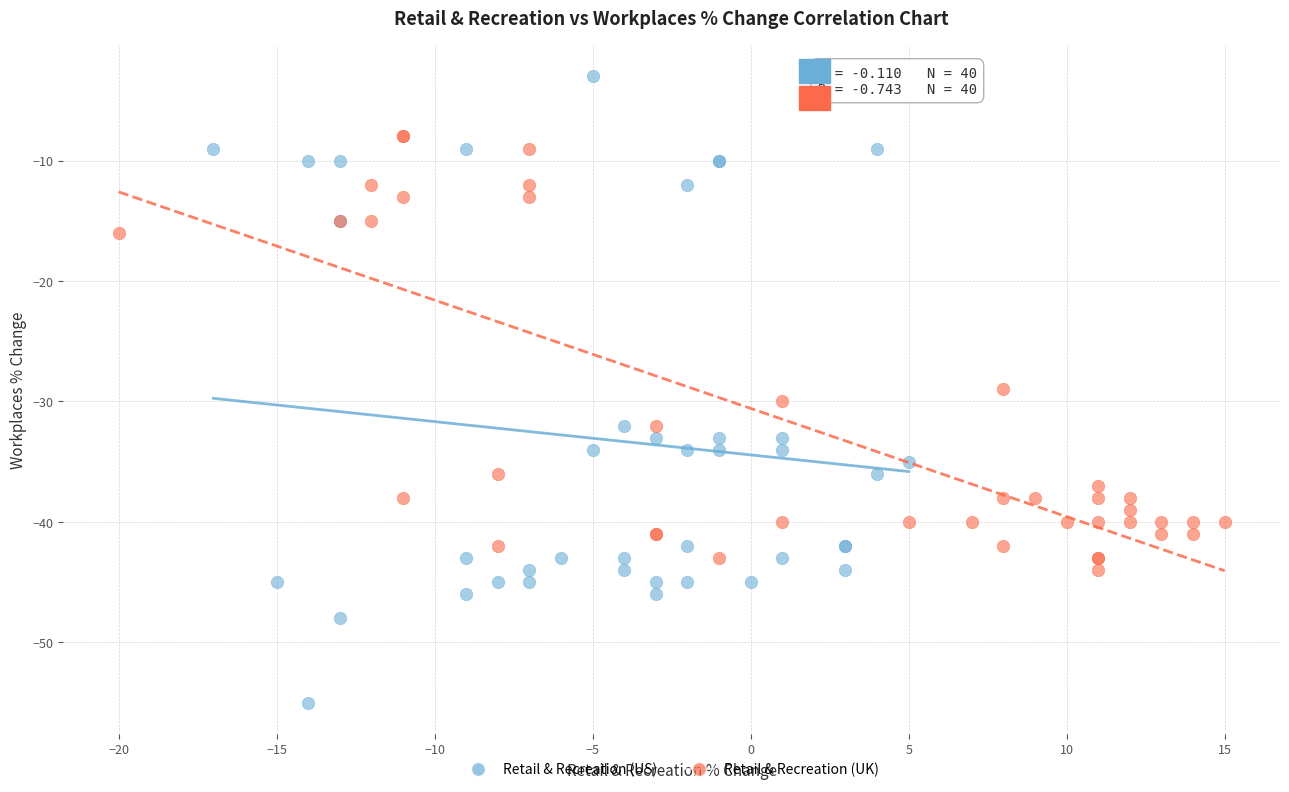

Which series reaches the maximum Y coordinate?

Retail & Recreation (US)